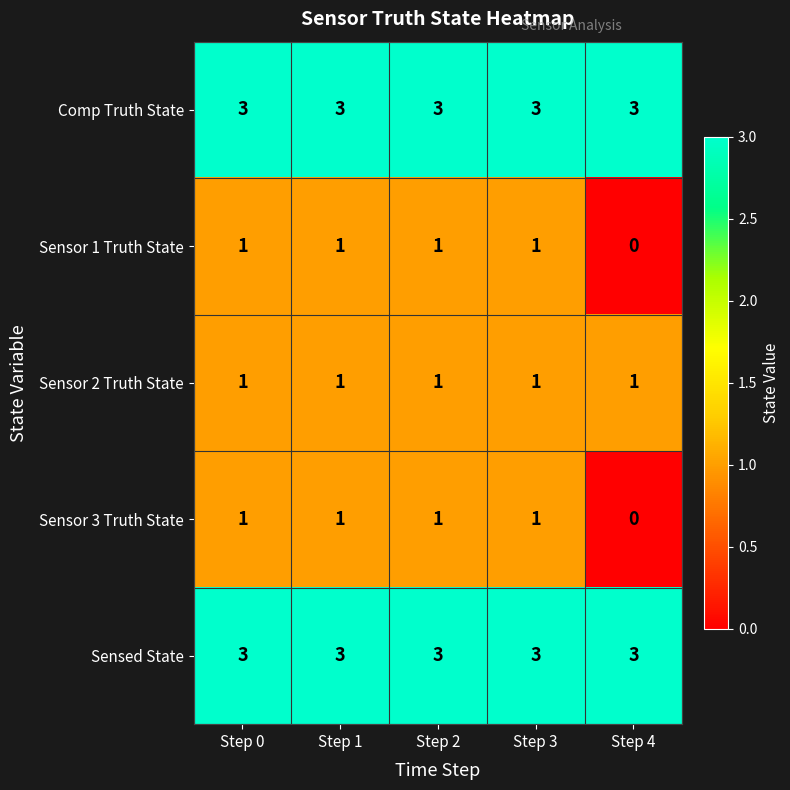

At how many categories does at least one series exceed 2?

5